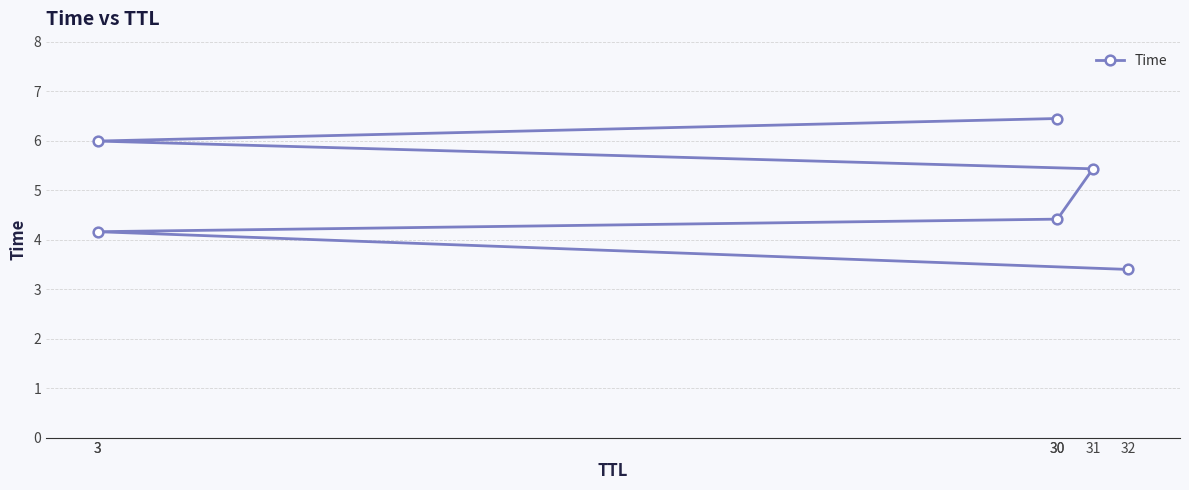

How many series are shown in this chart?

1